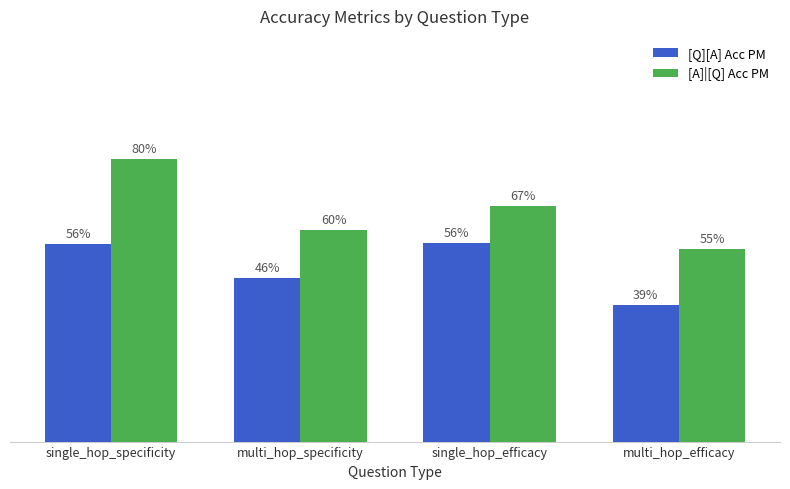

Does the chart contain stacked bars?

No